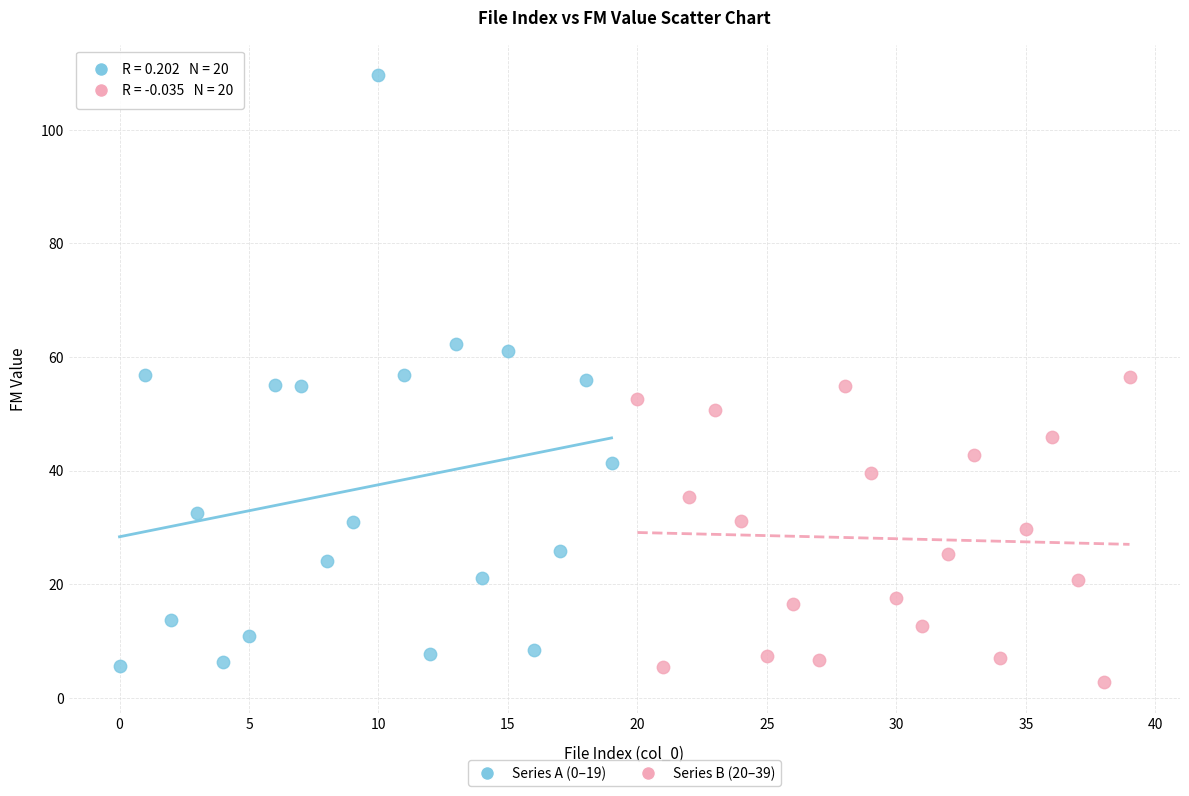

Which series contains the highest Y value?

Series A (0–19)